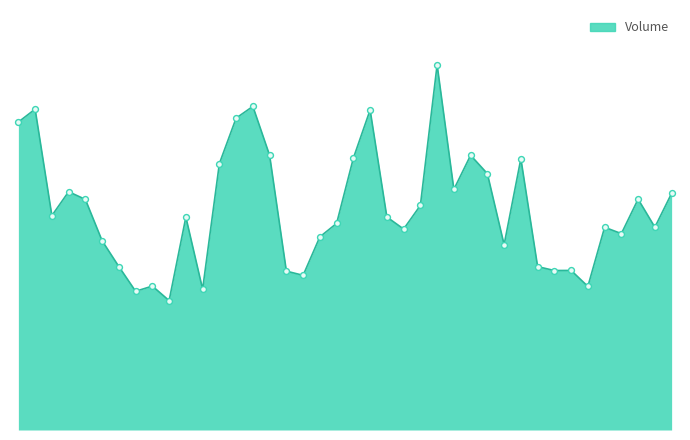

Is this an area chart (filled region under the line)?

Yes